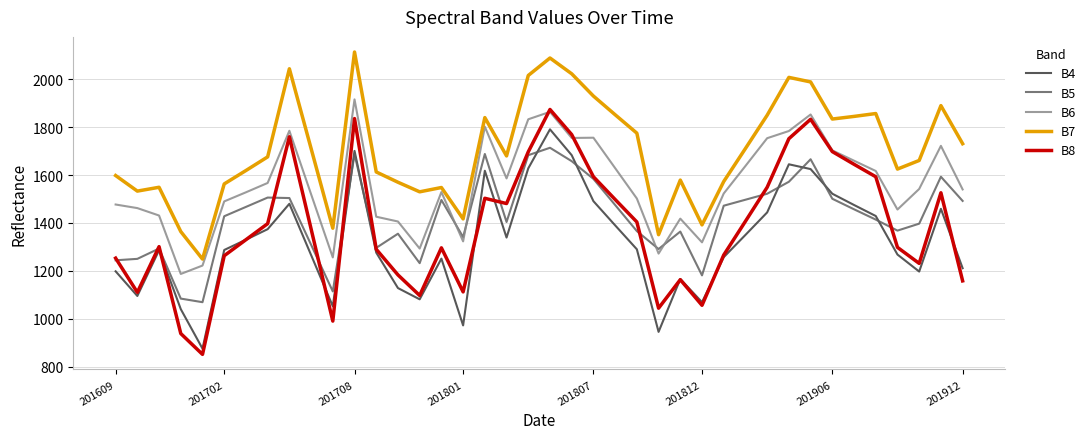

Which series has the widest spread of values?

B8